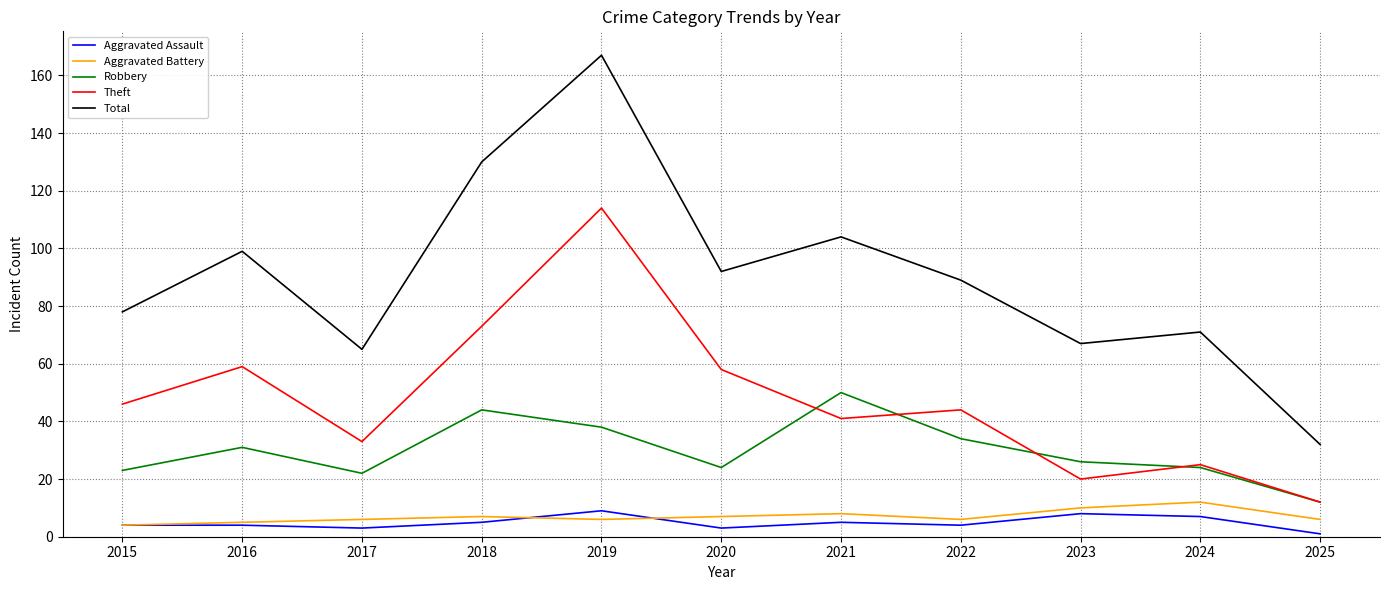

True or false: Aggravated Assault and Robbery cross at least once.

False